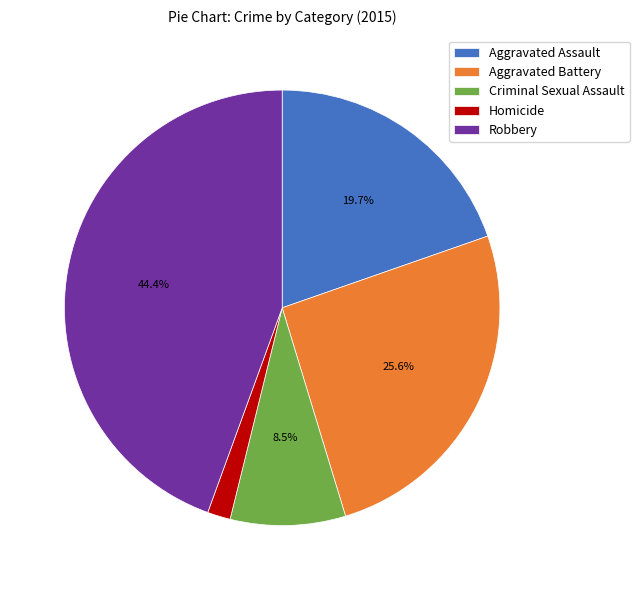

Between Robbery and Aggravated Assault, which is larger?

Robbery